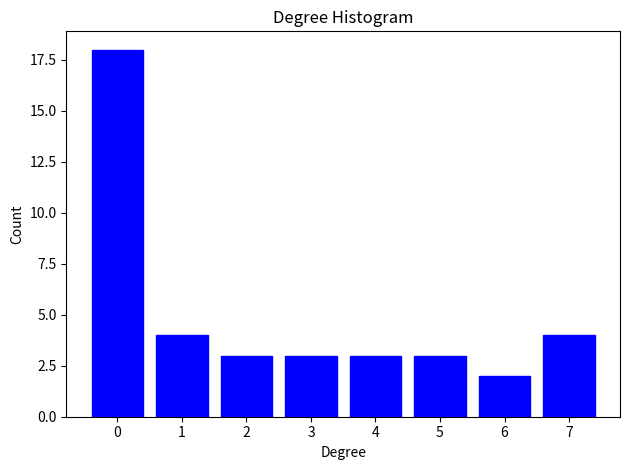

Reading left to right, extract all data points from this chart.

0=18	1=4	2=3	3=3	4=3	5=3	6=2	7=4